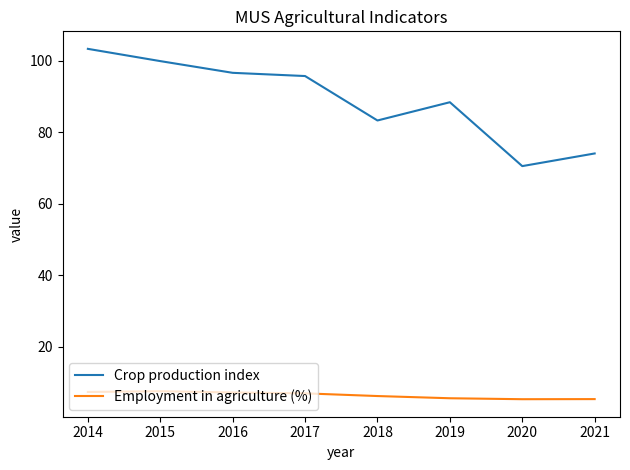

What is the difference between the Crop production index values at 2020 and 2017?

25.2